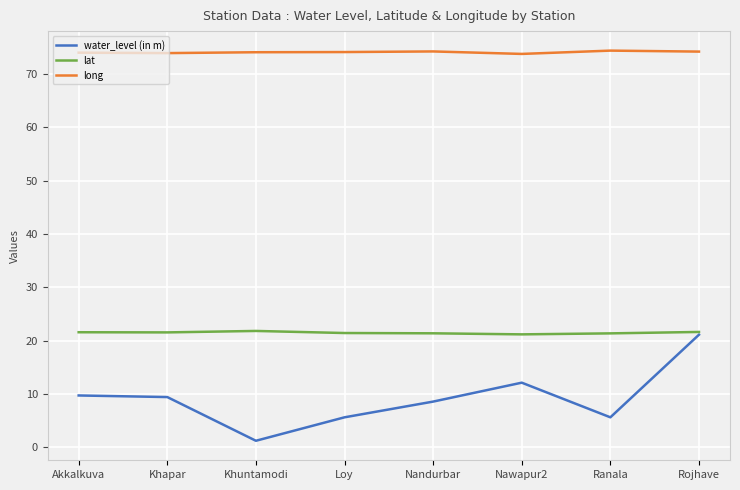

What position from the left is Ranala?

7